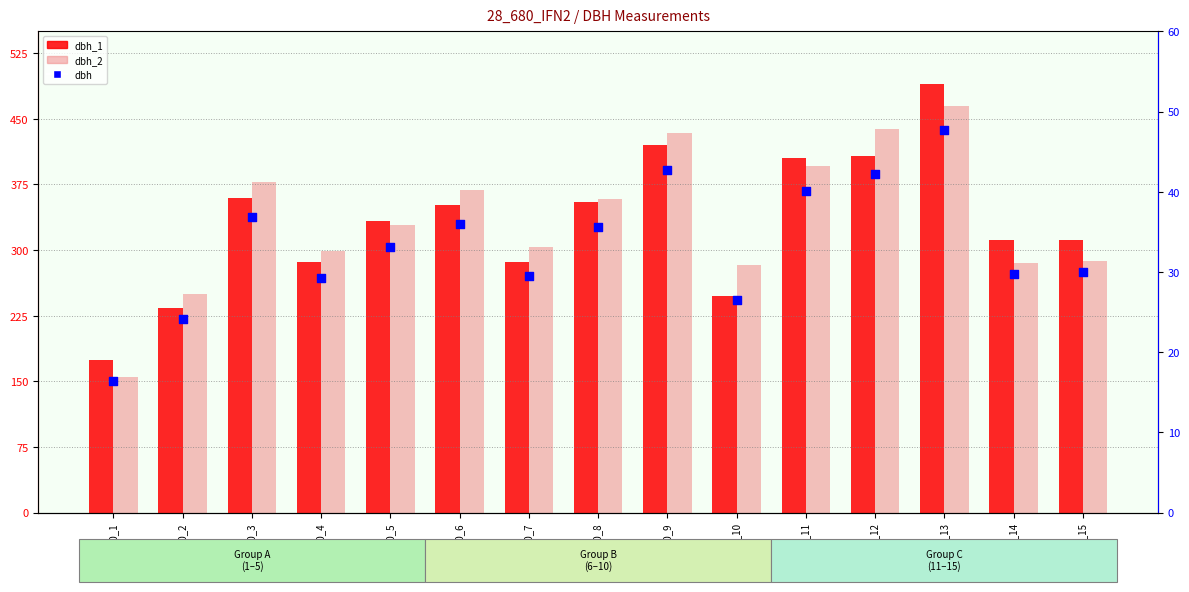

Which series has the widest spread of Y values?

dbh_1